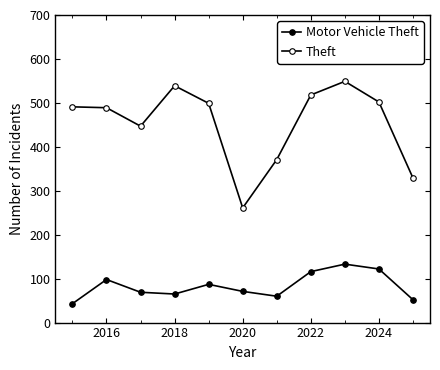

Count the number of data series in this chart.

2